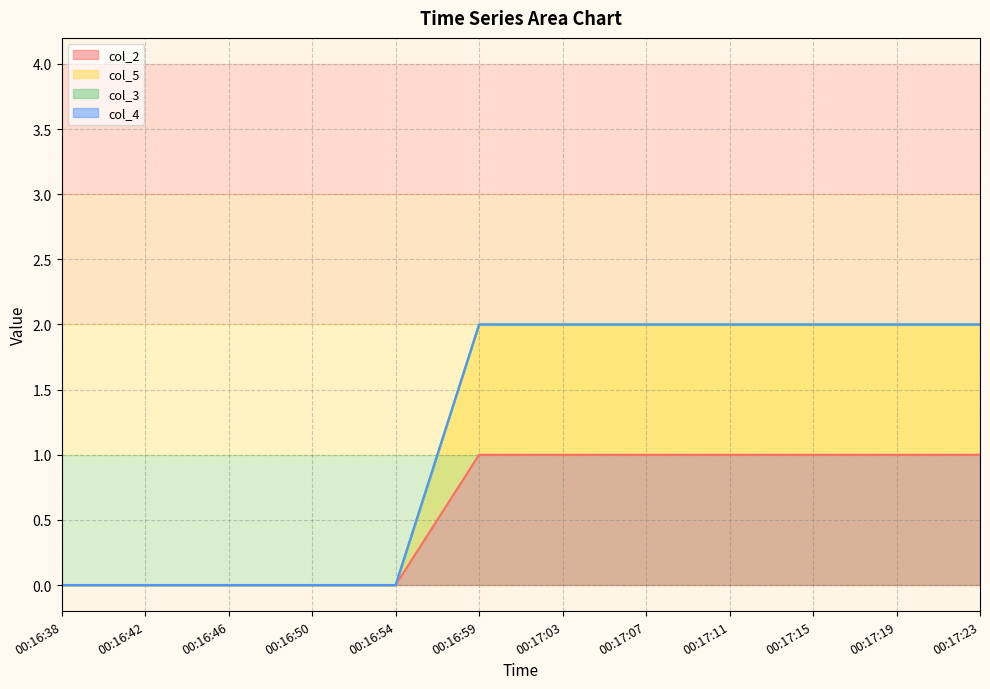

Which category has the lowest value in the col_5 series?

00:16:38